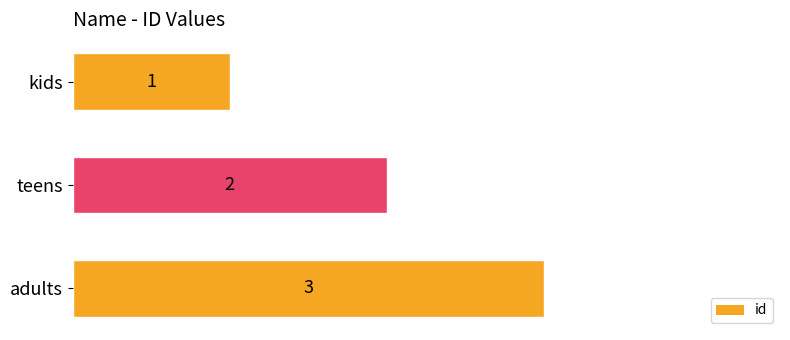

How many categories are shown in the chart?

3